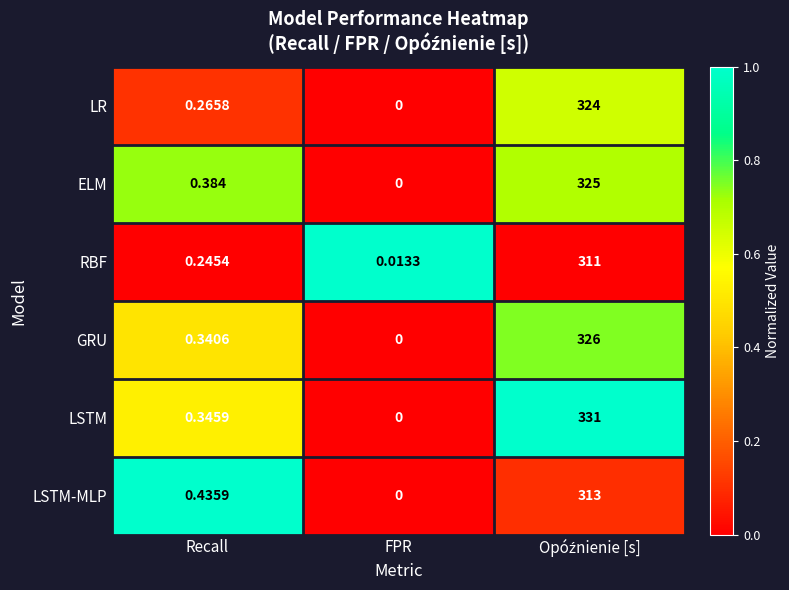

Between Recall and FPR, which series saw the biggest shift?

LSTM-MLP